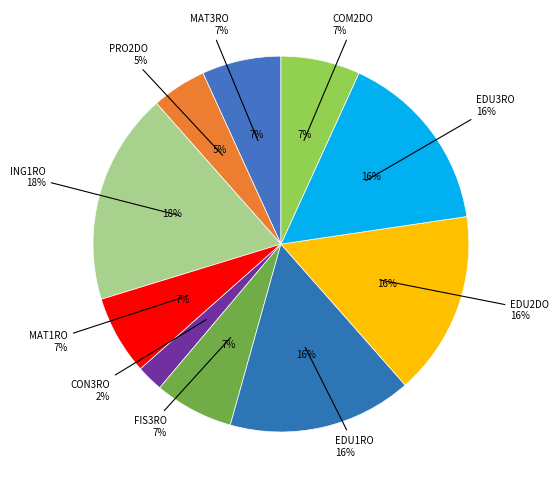

How many segments does this pie chart have?

10